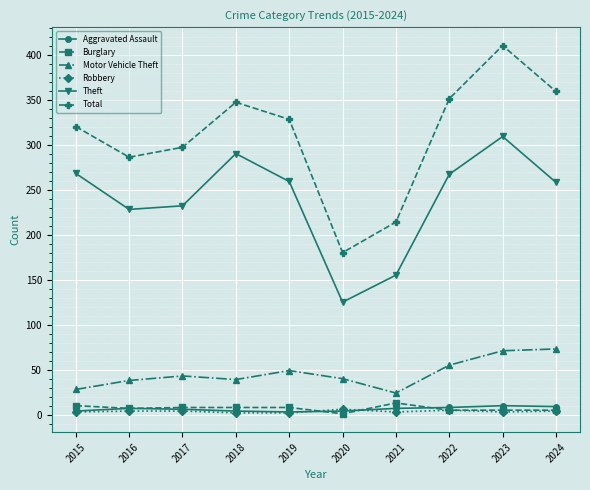

True or false: Theft and Total intersect in this chart.

False